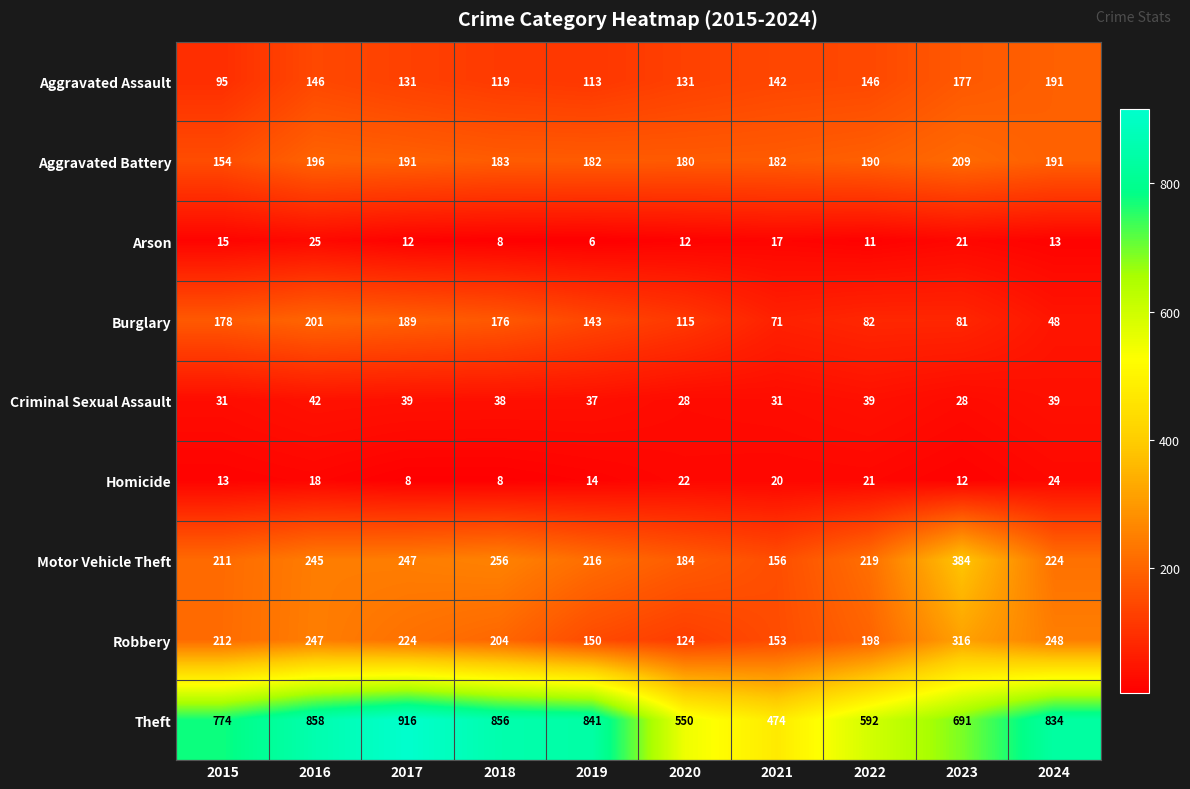

At how many categories does at least one series exceed 213?

10